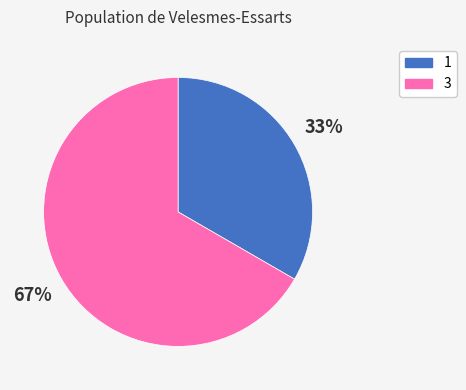

Is the sum of 1 and 3 greater than half?

Yes